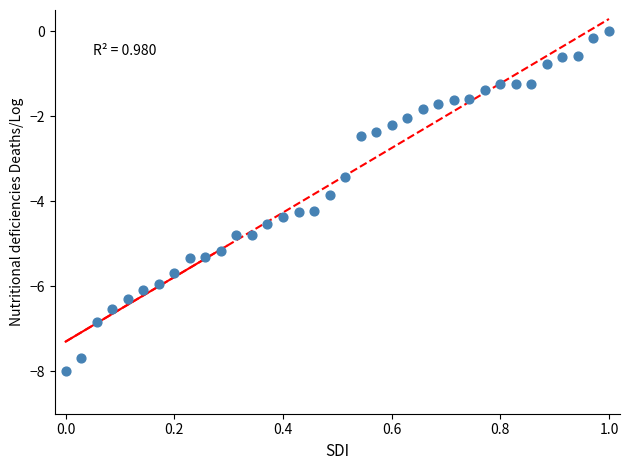

What is the range of Y values (max minus min)?

8.0